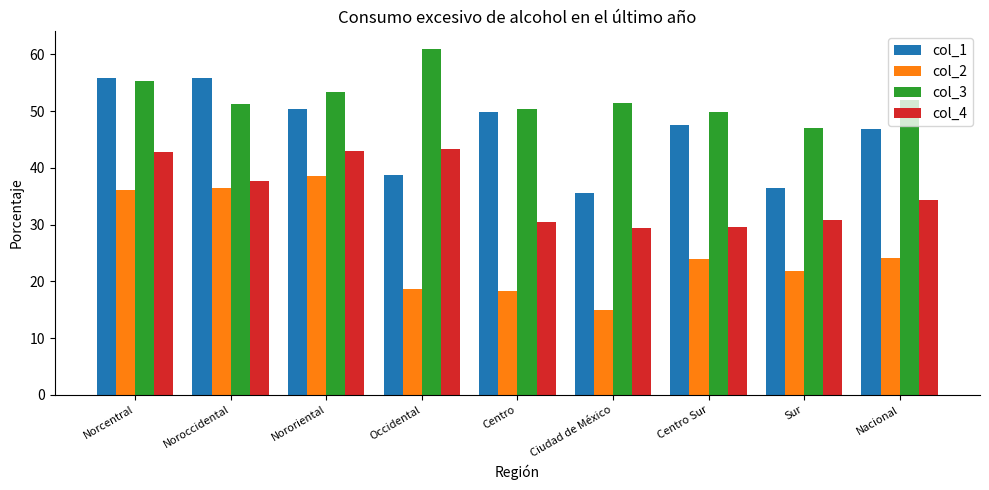

At which label does col_4 first exceed 34?

Norcentral